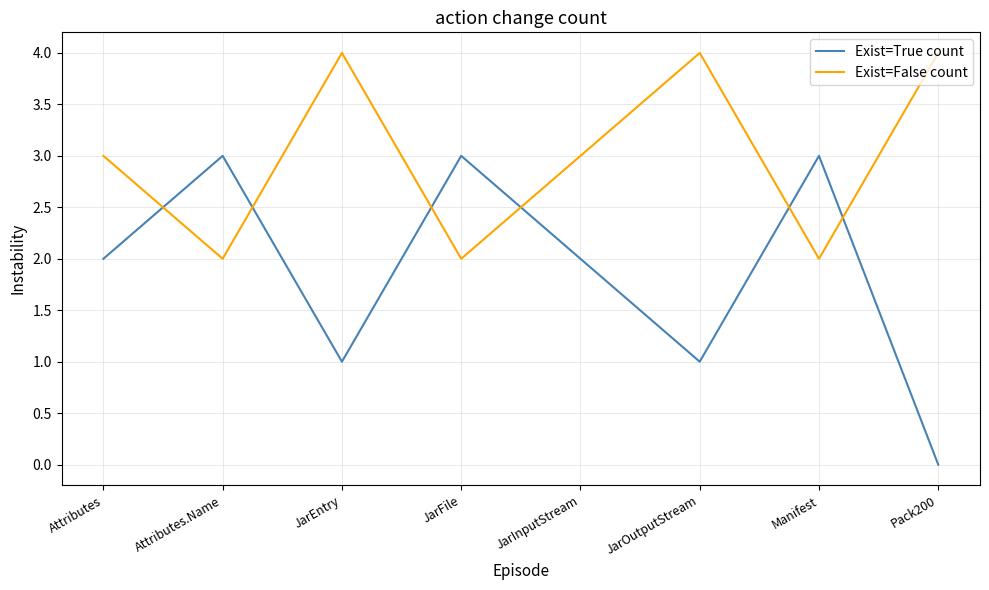

What position from the right is Pack200?

1